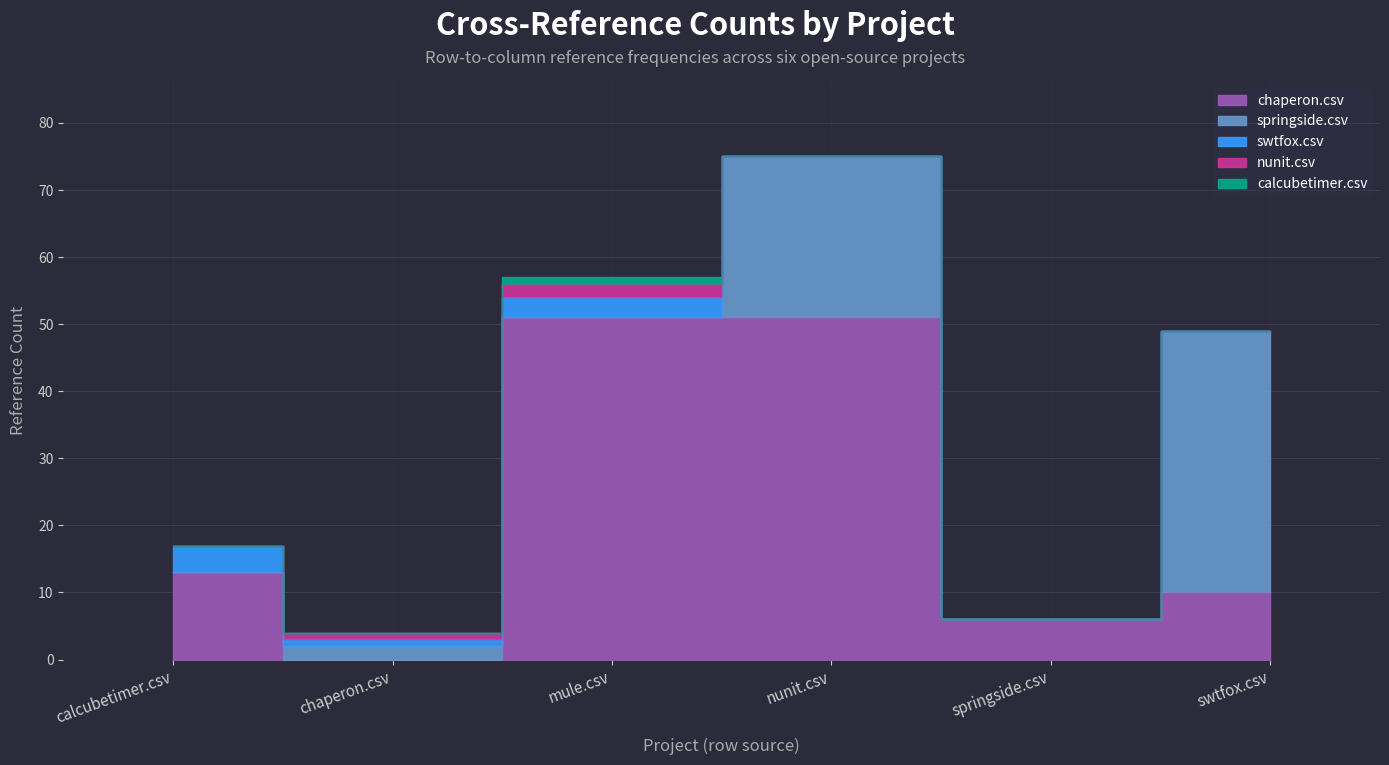

How many data points in calcubetimer.csv are above 0?

1